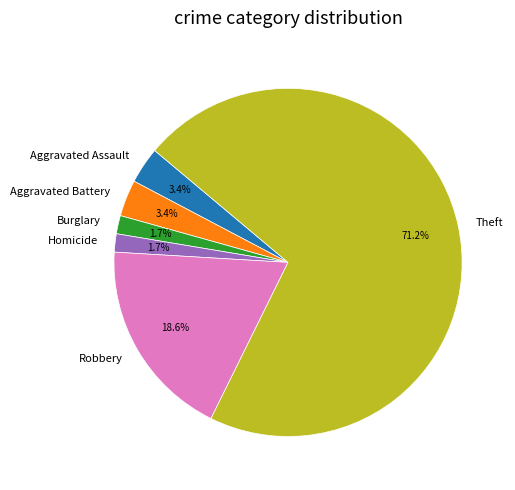

The Aggravated Assault slice represents 3% of the pie. True or false?

True